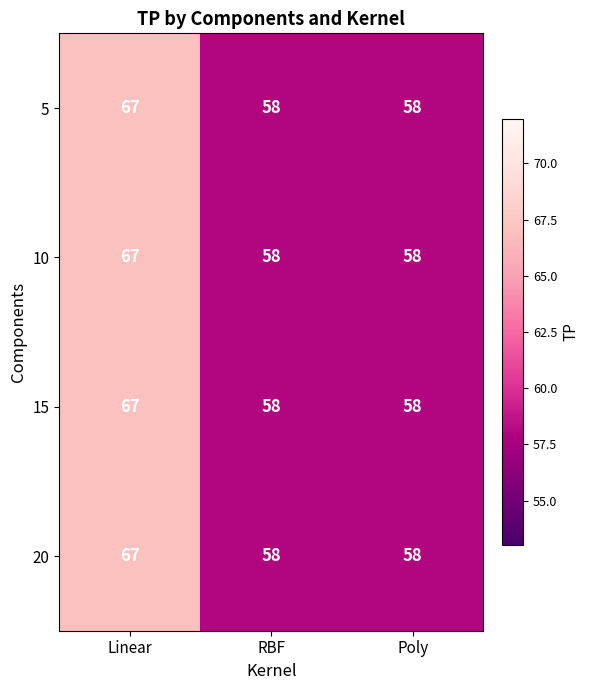

At which category is the sum across all series the highest?

Linear